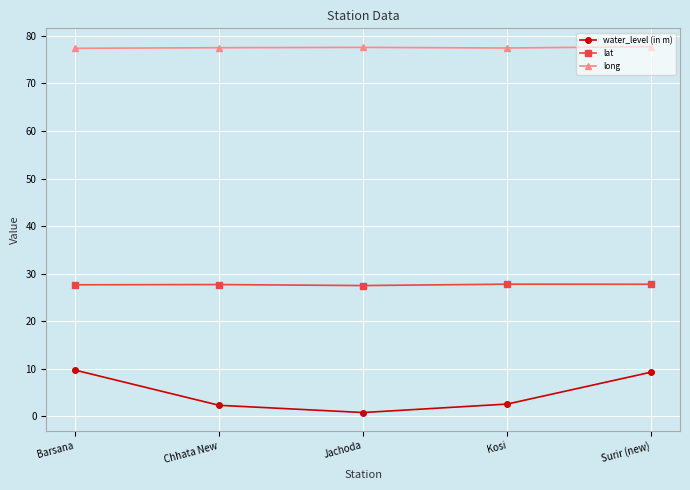

What is the value of the water_level (in m) point at the 2nd from the left?

2.3